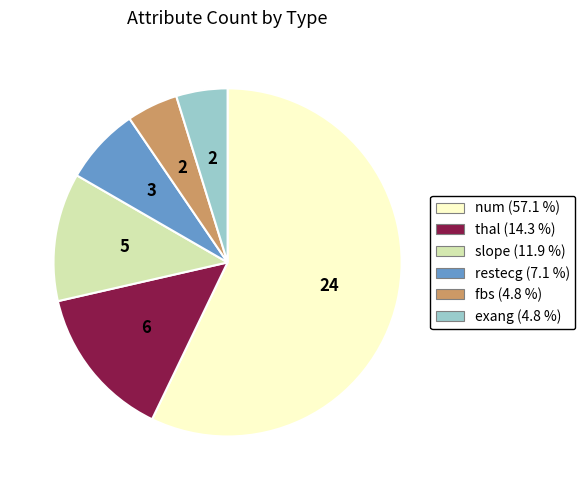

Approximately how many times larger is the value at exang compared to thal?

0.3